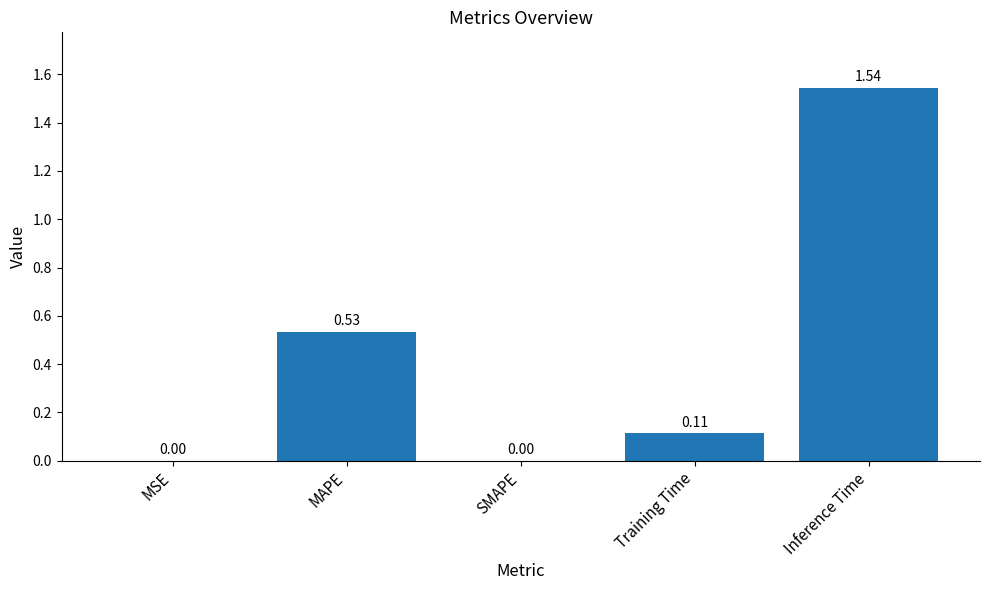

What is the sum of all values?

2.2